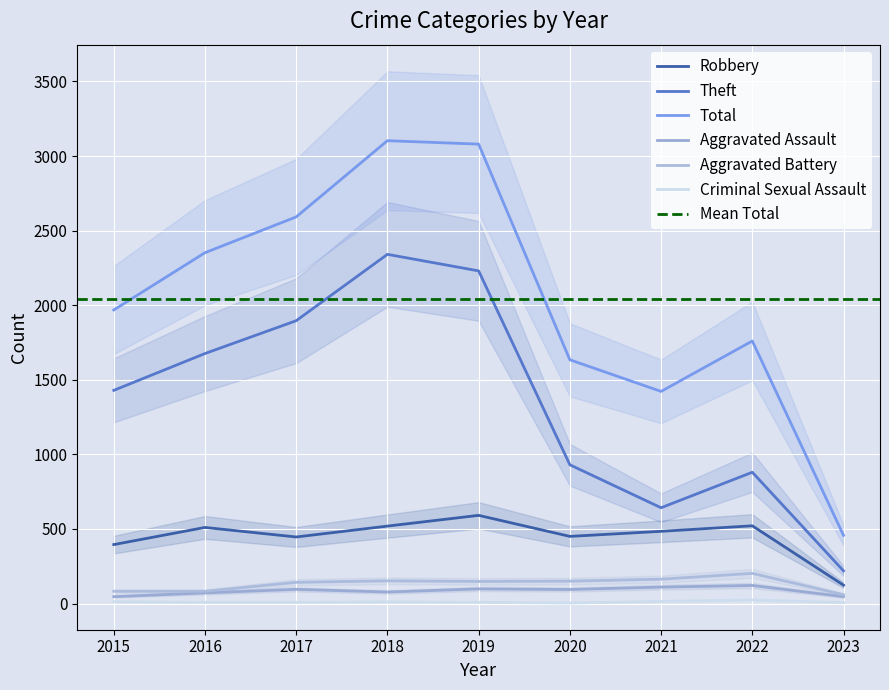

Which category has the highest value in the Theft series?

2018